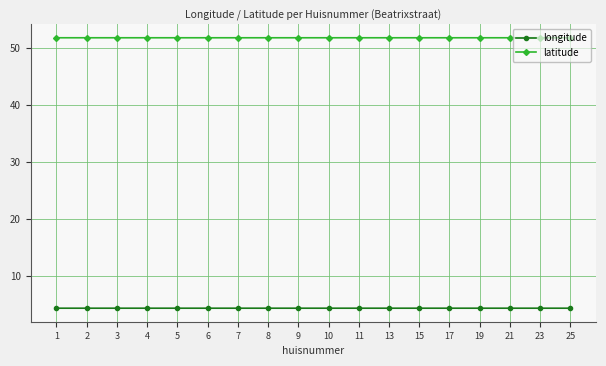

How many distinct data groups are displayed?

2